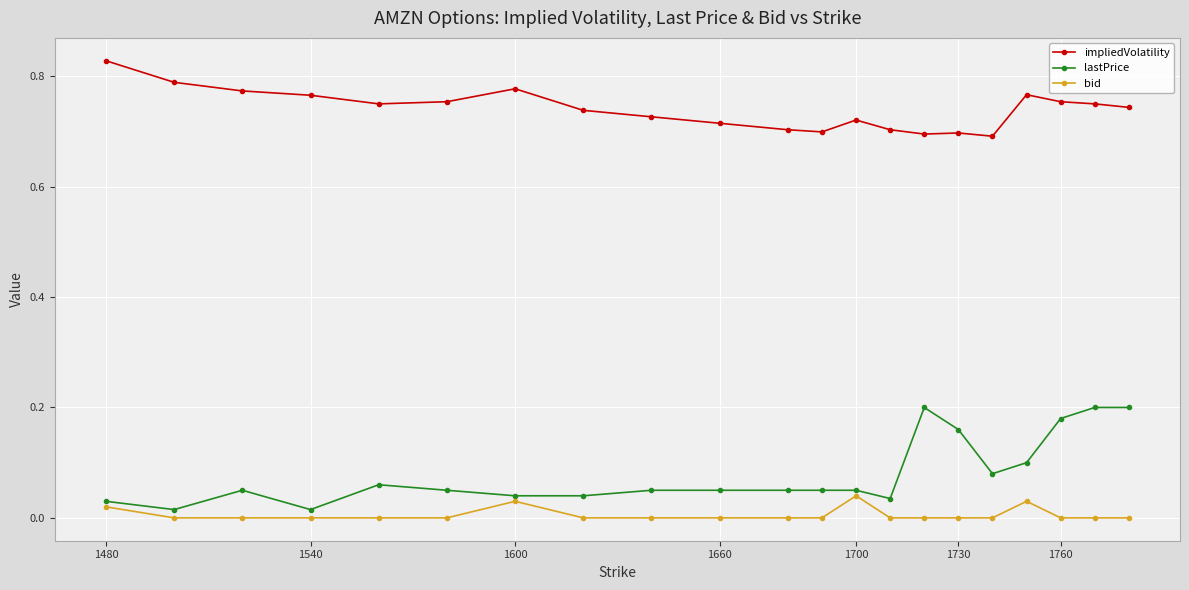

Which series has the largest range (max minus min)?

lastPrice